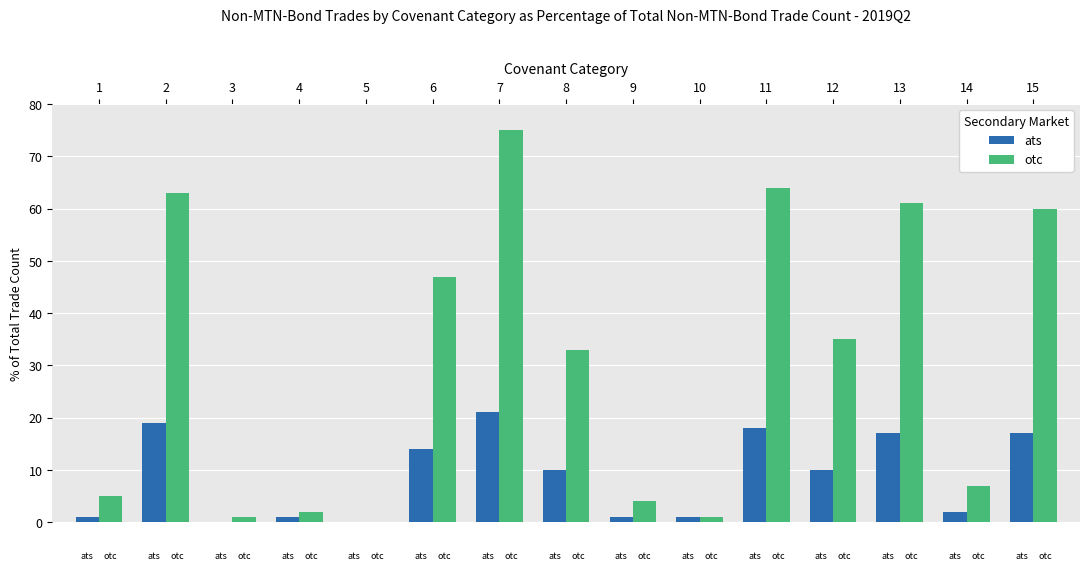

Reading right to left, extract all data points from this chart.

ats: 17	2	17	10	18	1	1	10	21	14	0	1	0	19	1
otc: 60	7	61	35	64	1	4	33	75	47	0	2	1	63	5